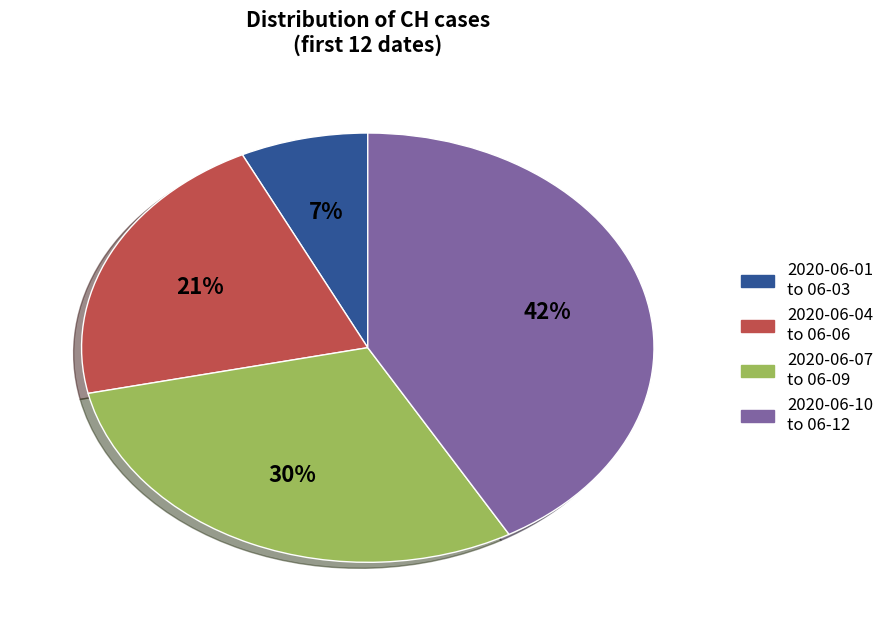

Does any single category account for the majority?

No